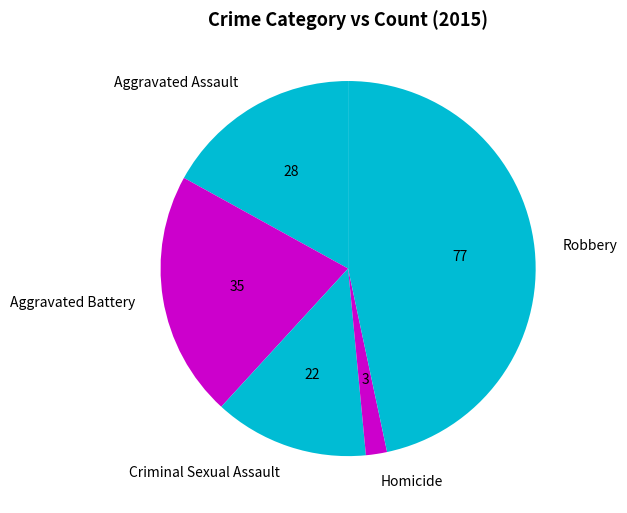

Between Robbery and Homicide, which is larger?

Robbery